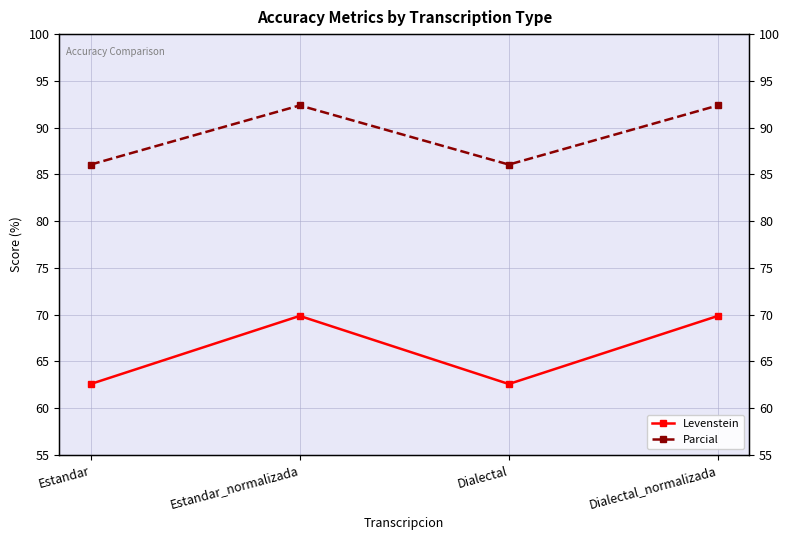

Where is Levenstein nearest to the value 66?

Estandar